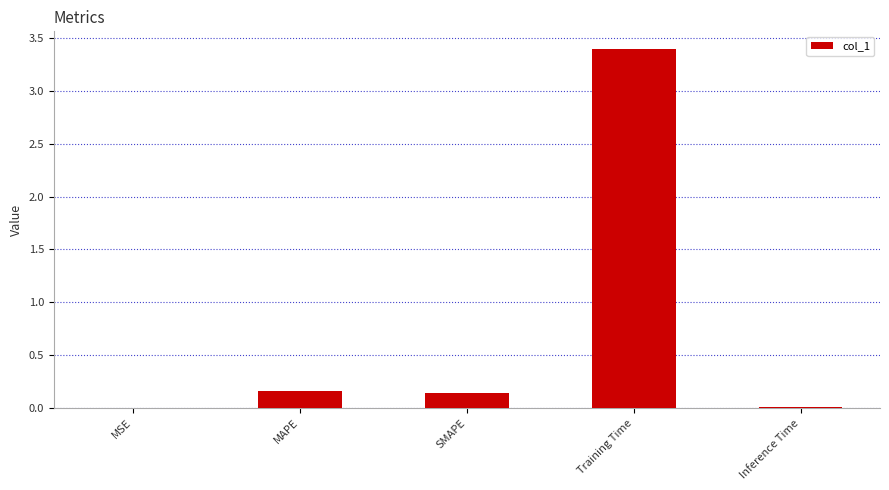

What is the change in value from MAPE to Training Time?

+3.2